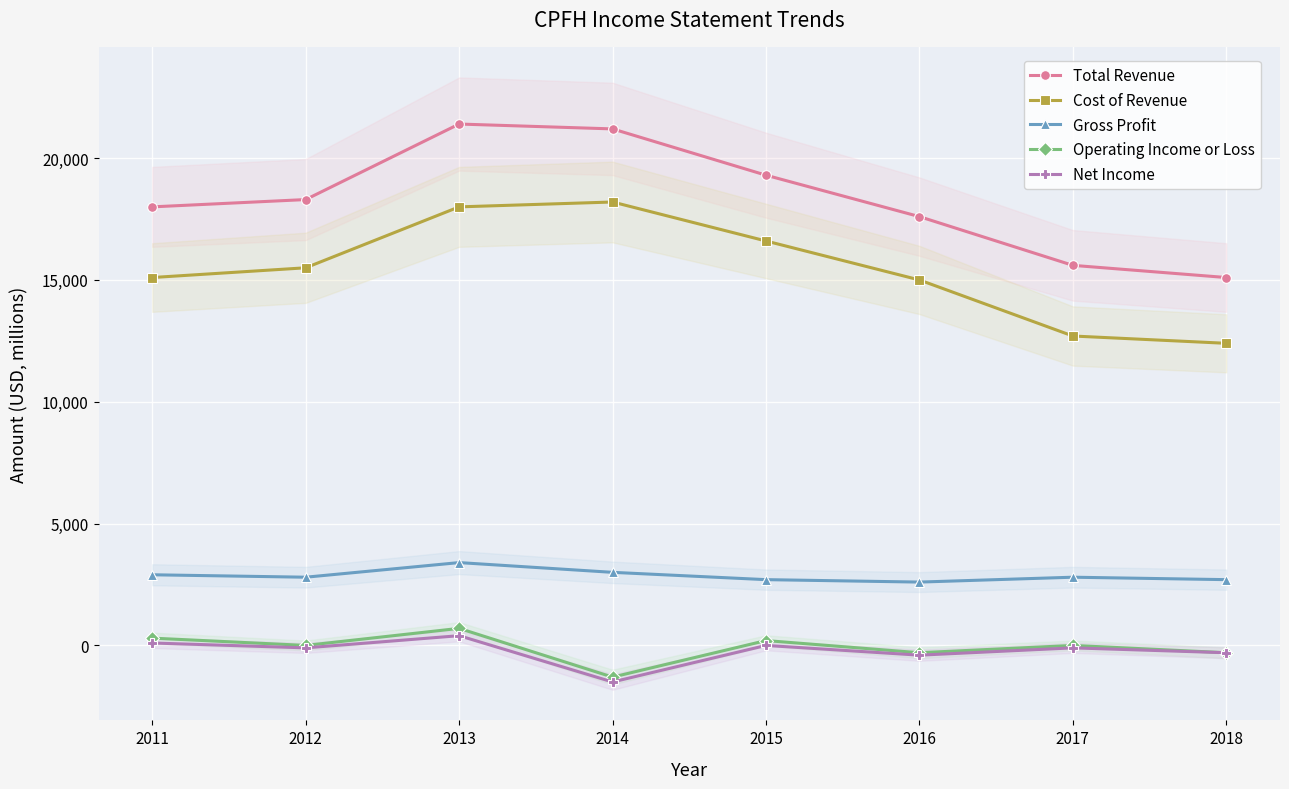

At which category is the sum across all series the highest?

2013